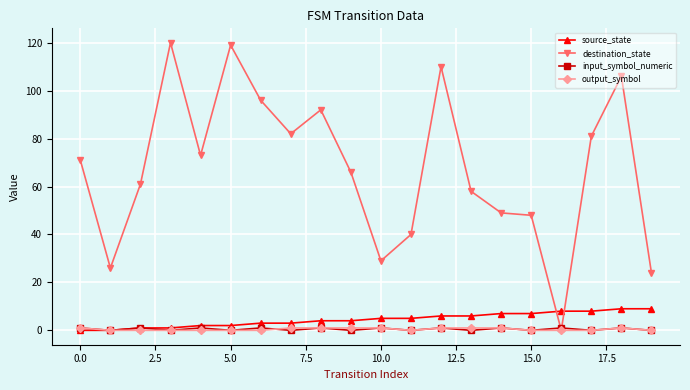

Which series has the largest range (max minus min)?

destination_state